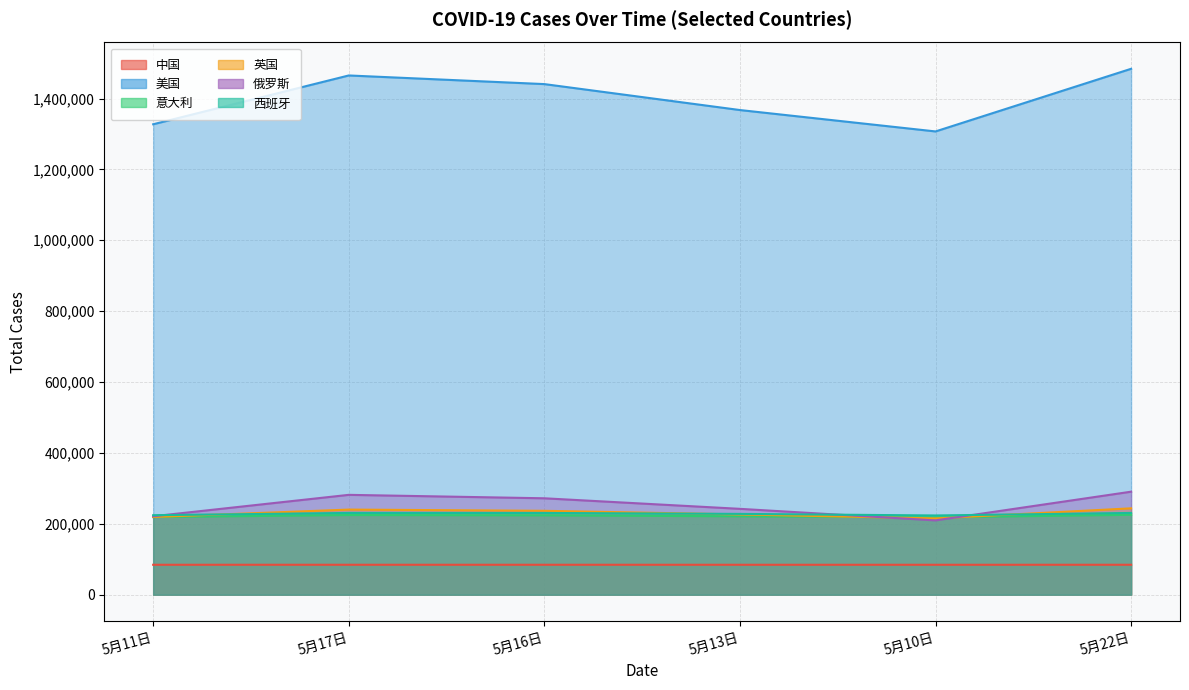

True or false: 美国 and 西班牙 cross at least once.

False